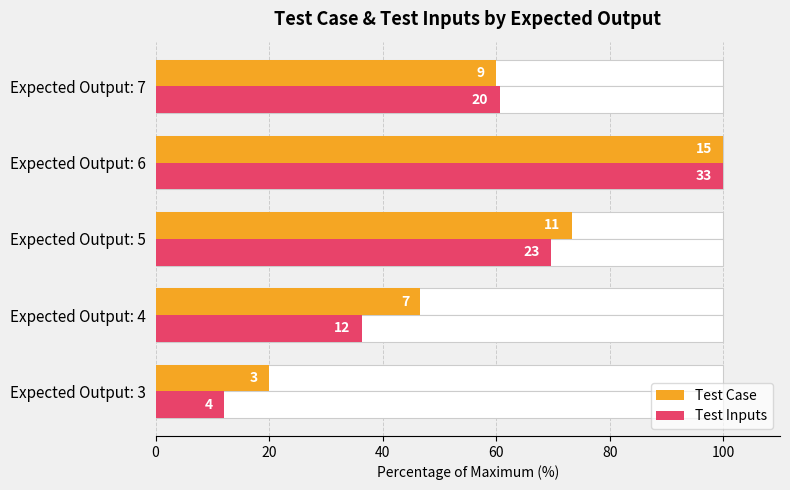

What is the value of the Test Case bar at the 4th from the left?

100.0